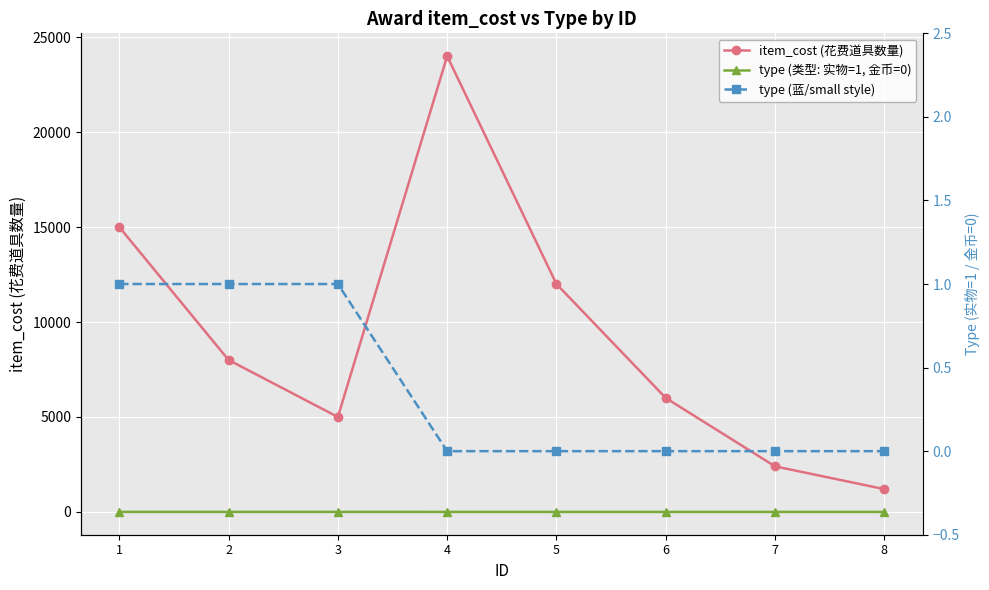

What is the difference between the second highest and second lowest values in the item_cost (花费道具数量) series?

12600